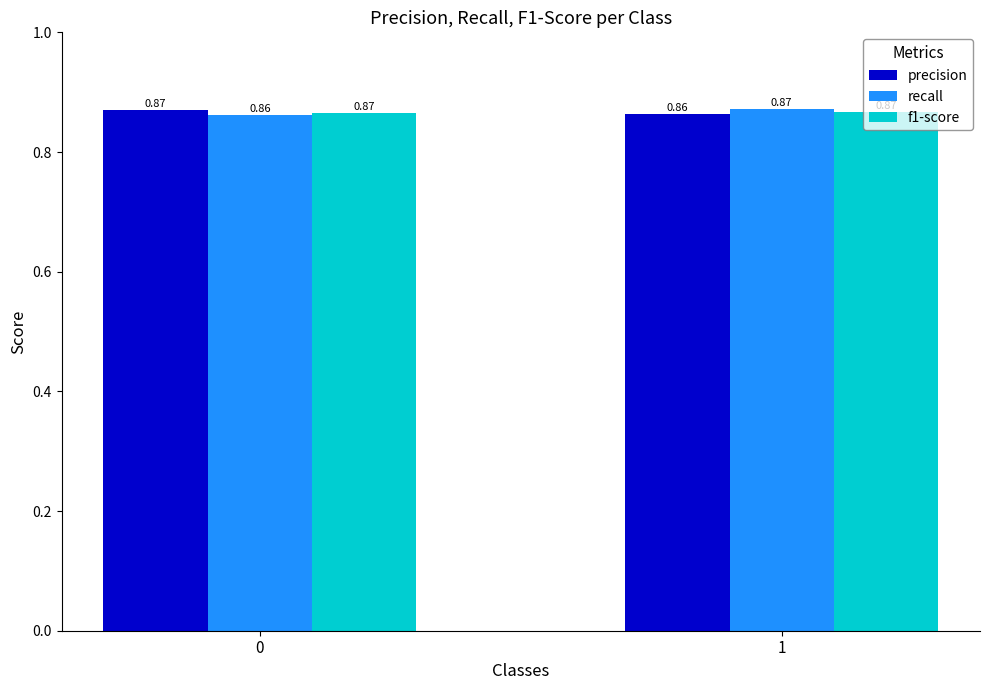

List the labels in order of recall value, largest first.

1, 0